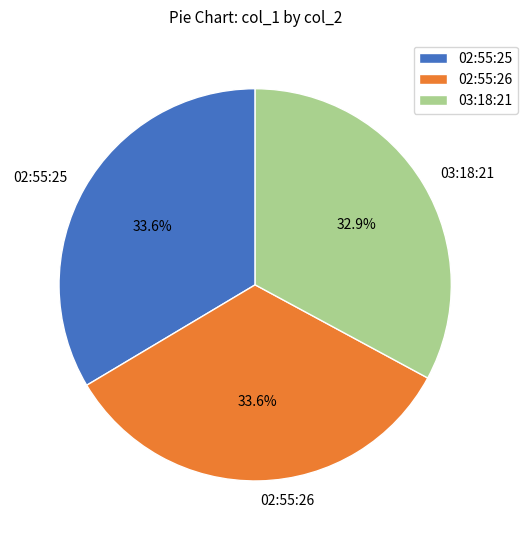

What is the total percentage of 02:55:26 and 03:18:21?

66.4%